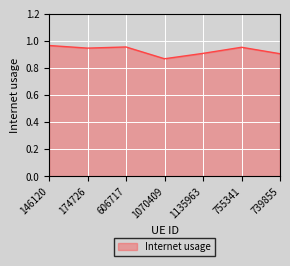

Which category has the highest value across all series?

146120